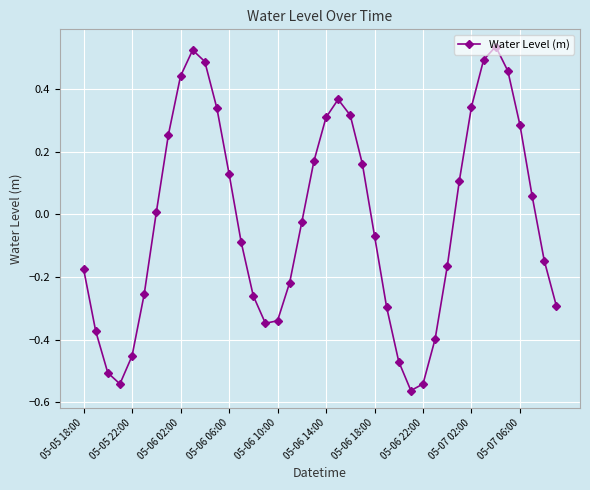

How many series are shown in this chart?

1